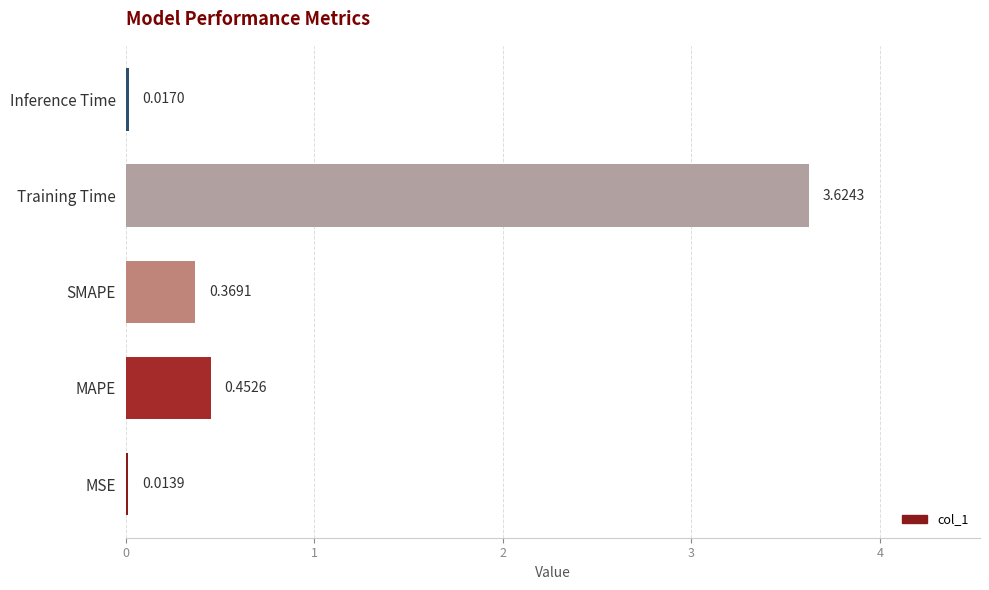

Which label corresponds to the largest value in the chart?

Training Time